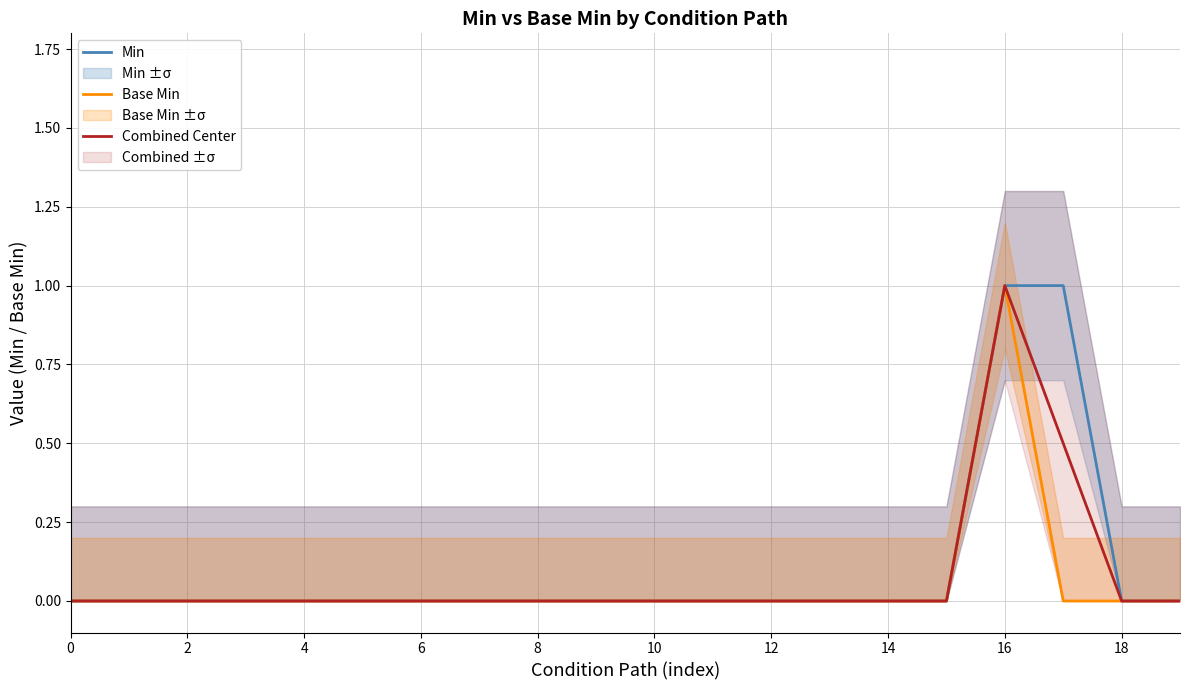

In Combined Center, how many points are higher than both neighbors (excluding endpoints)?

1